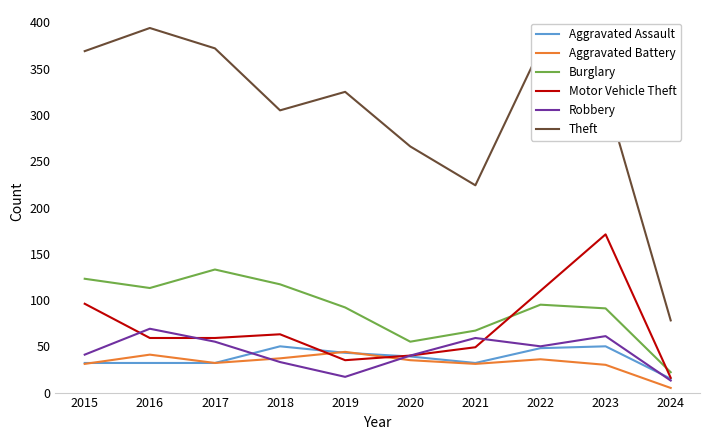

Which series has the widest spread of values?

Theft